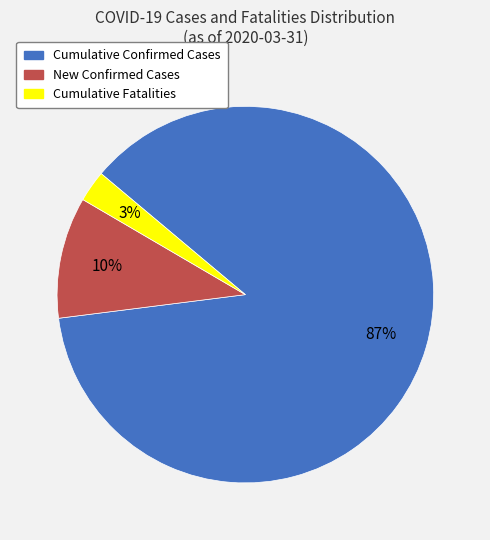

Rank the categories by value from highest to lowest.

Cumulative Confirmed Cases, New Confirmed Cases, Cumulative Fatalities